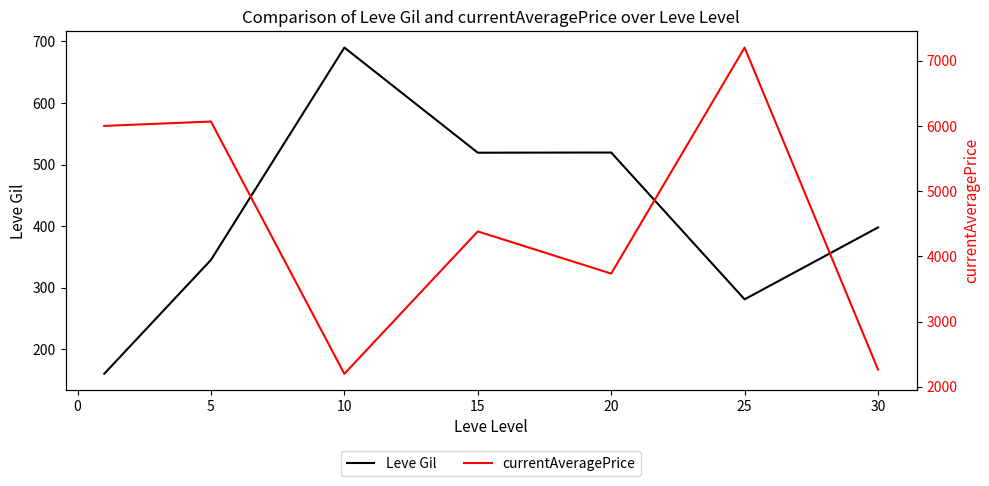

At which label is Leve Gil closest to 425?

30